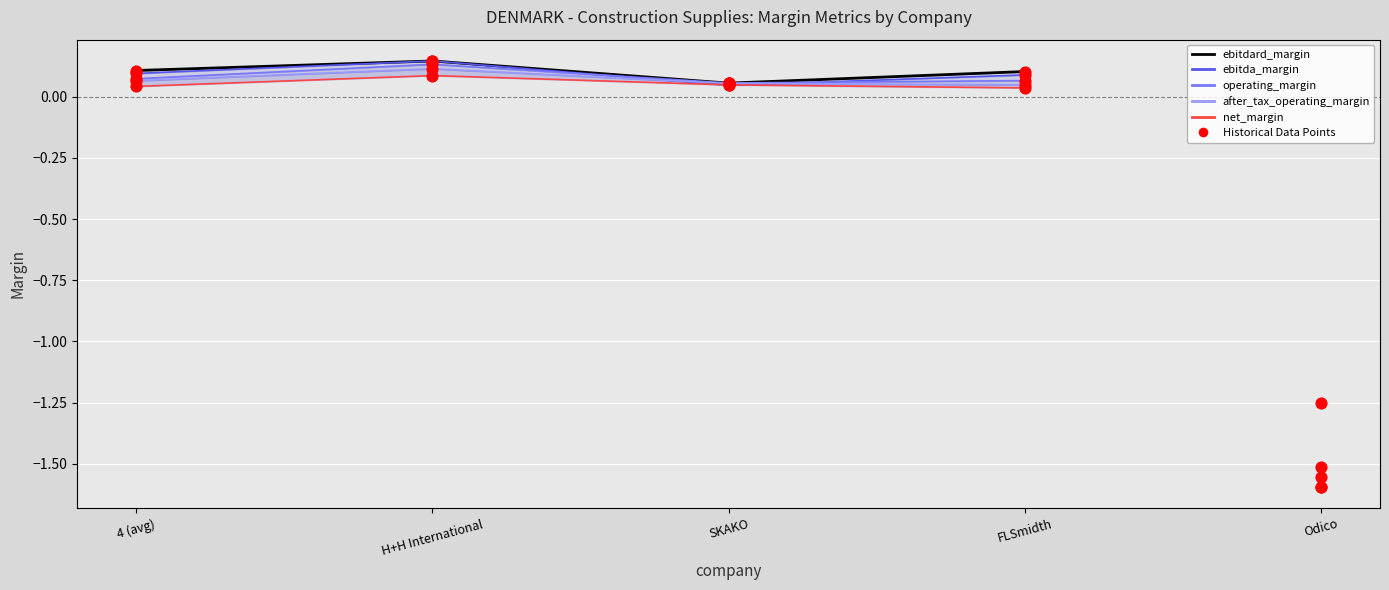

At how many categories does at least one series exceed 0?

4